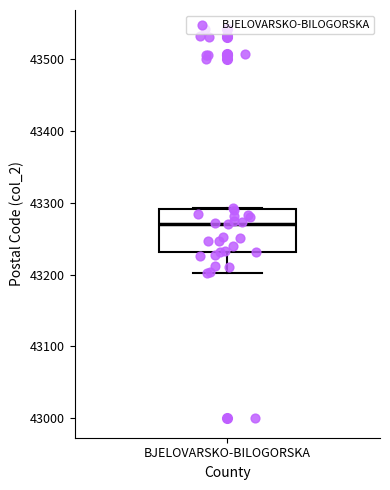

Where is the upper edge of the box for BJELOVARSKO-BILOGORSKA on the y-axis? The values are not printed on the chart, so give them approximately, as read against the axis.

43290